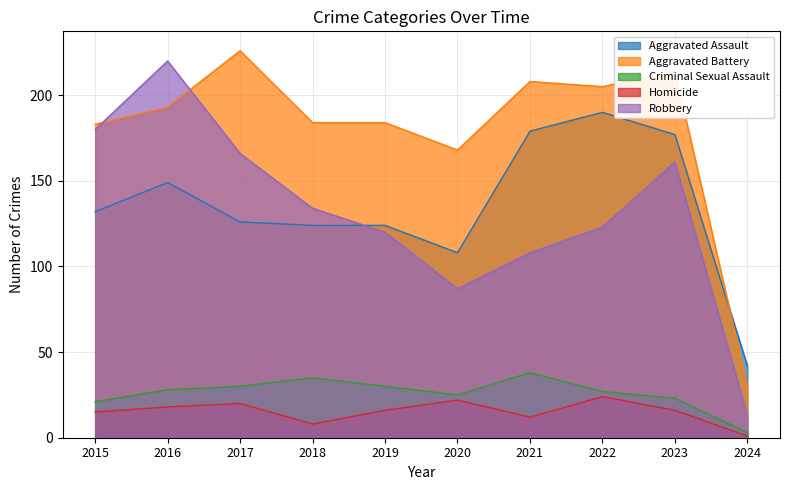

At how many categories does at least one series exceed 83?

9